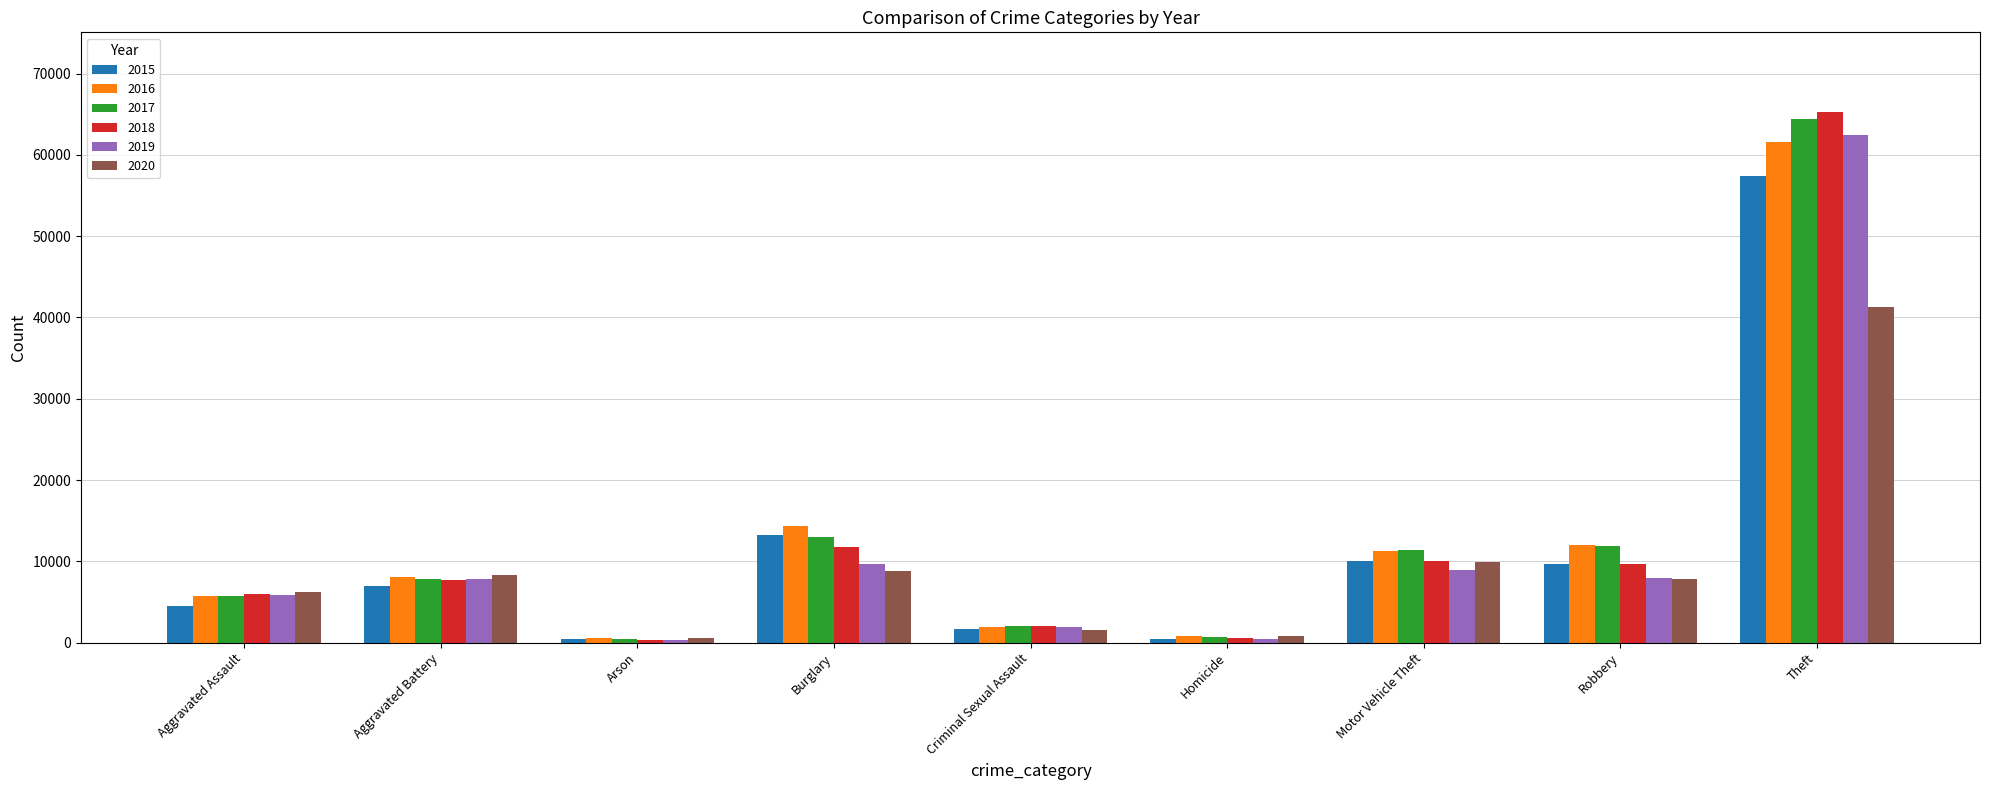

Is the value of 2018 at Criminal Sexual Assault greater than the value of 2019 at Robbery?

No